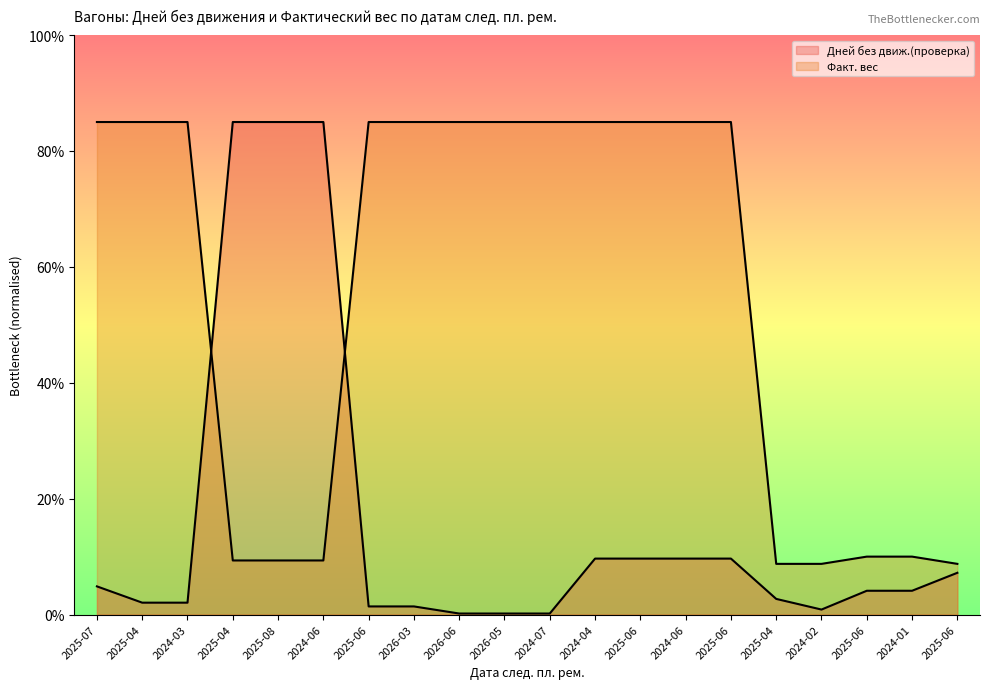

The value of Дней без движ.(проверка) at 2025-08 is 46.1. True or false?

False